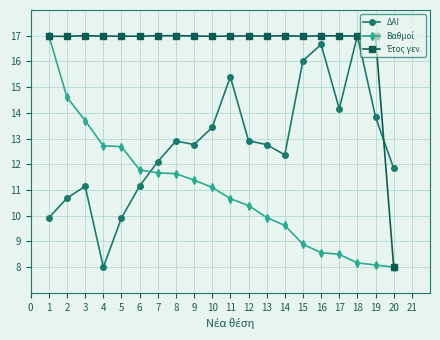

Where is the first local maximum for ΔΑΙ?

3